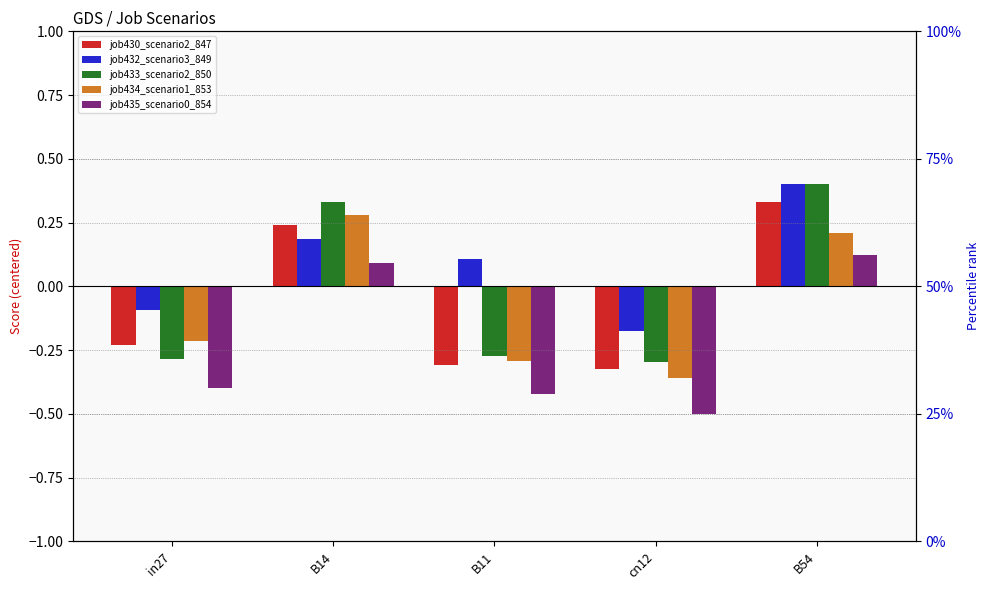

At B11, list the series in order from smallest to largest.

job435_scenario0_854, job430_scenario2_847, job434_scenario1_853, job433_scenario2_850, job432_scenario3_849